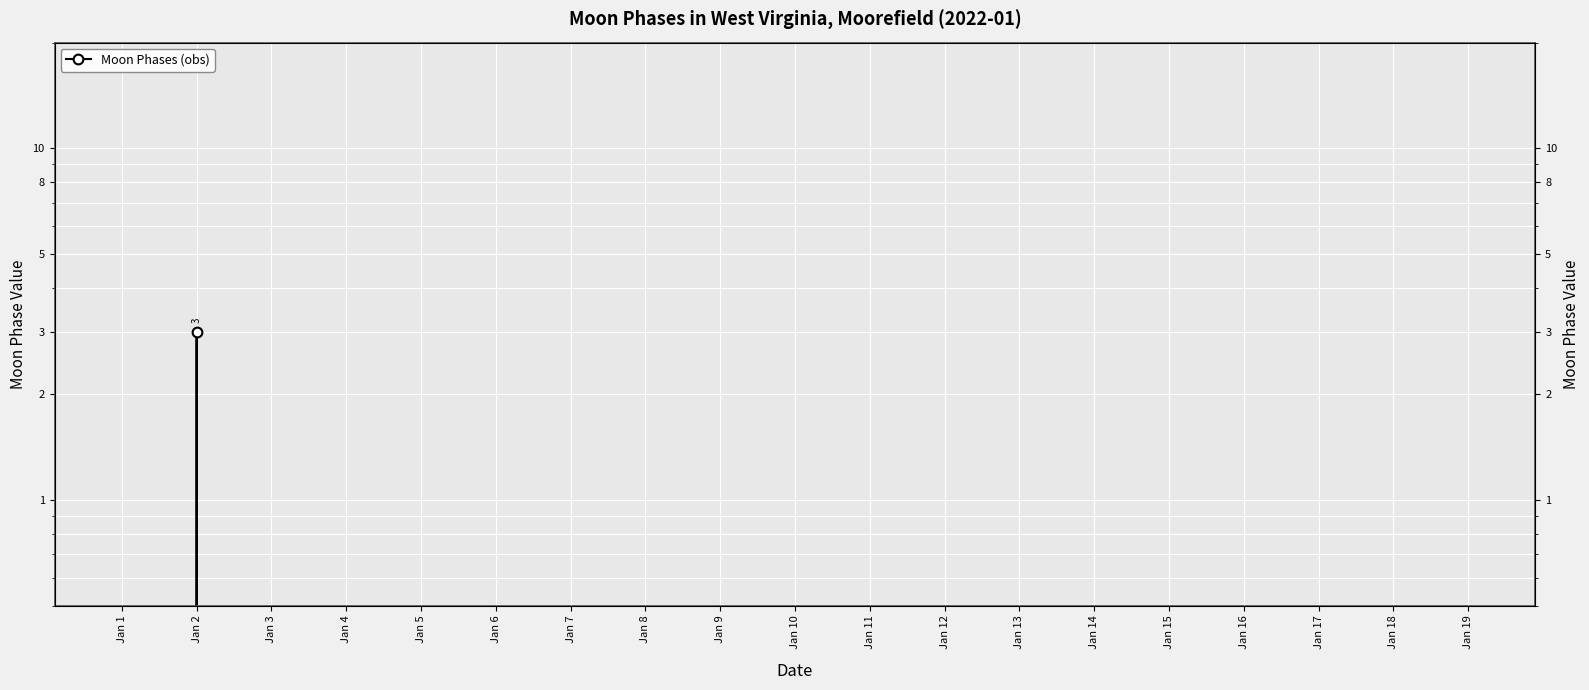

What is the greatest value displayed?

3